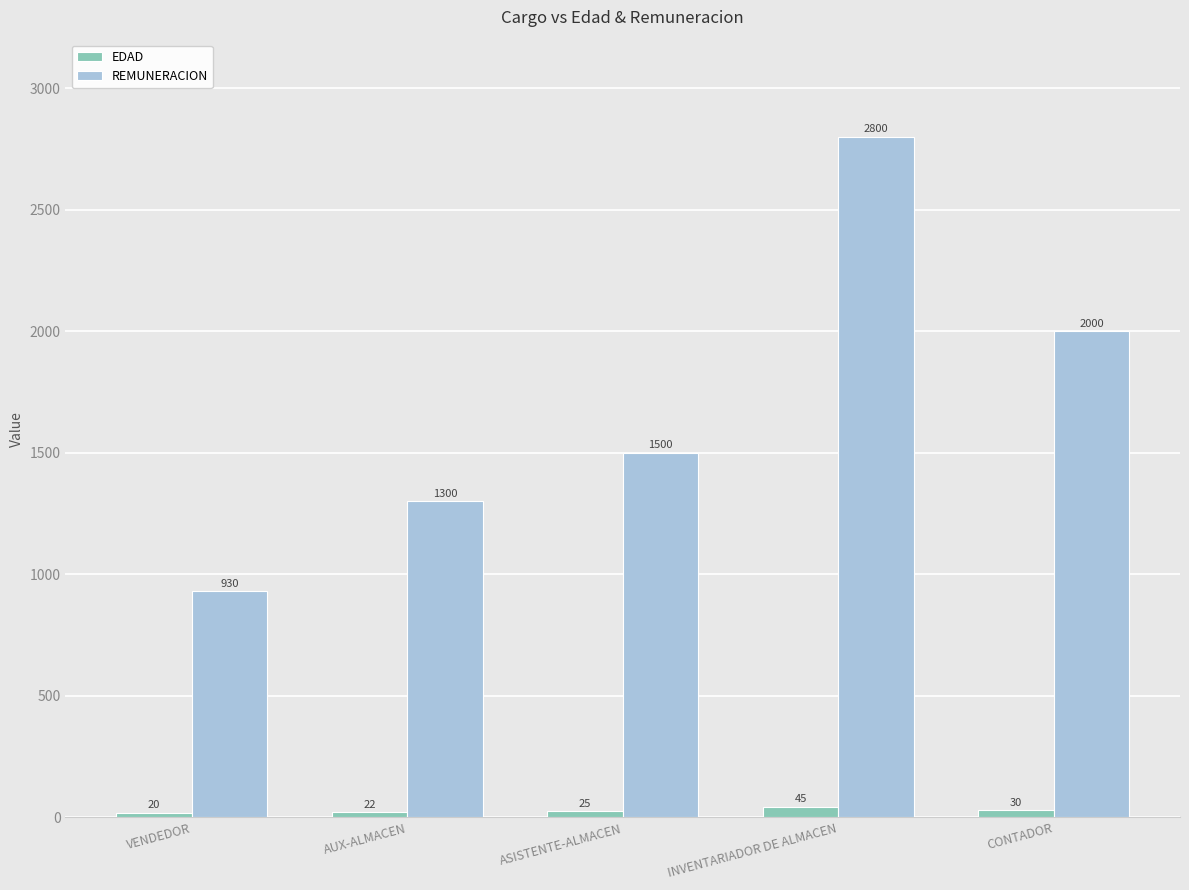

Are the bars horizontal?

No